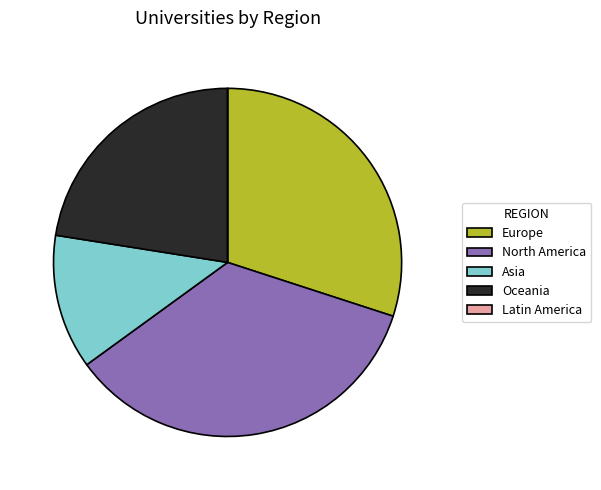

Which slice is the largest?

North America